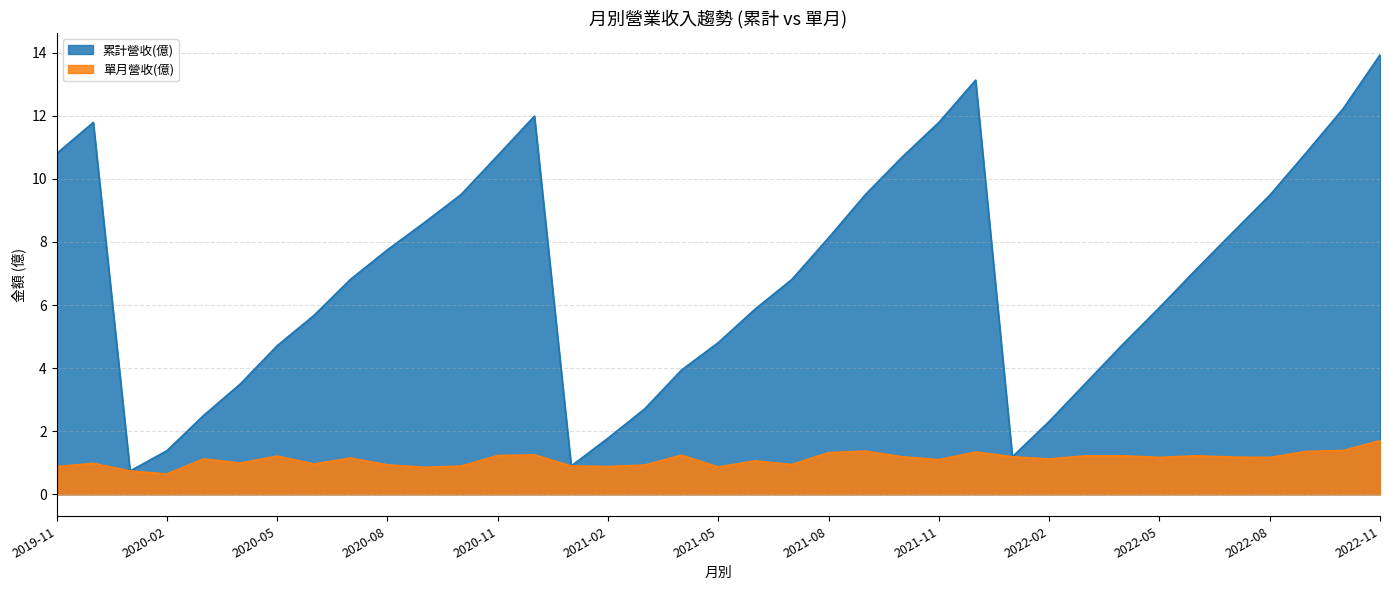

In 累計營收(億), how many points are higher than both neighbors (excluding endpoints)?

3